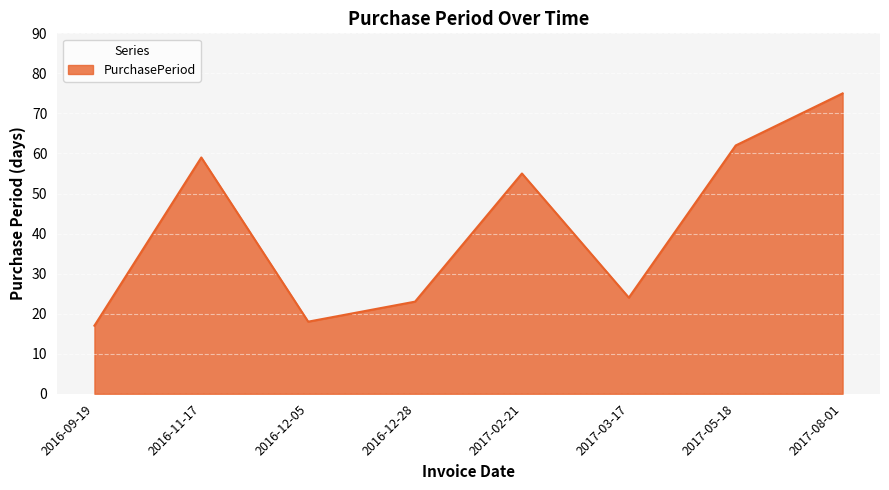

Reading left to right, what are all the values shown in this chart?

17	59	18	23	55	24	62	75